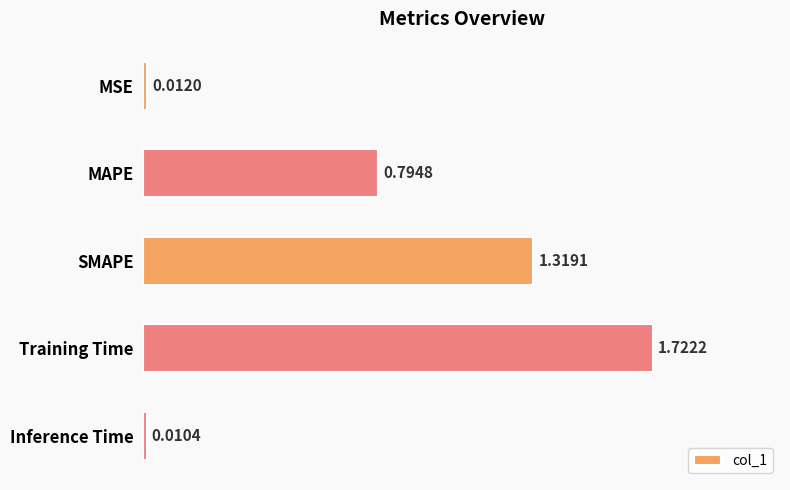

Which category has the lowest value across all series?

Inference Time